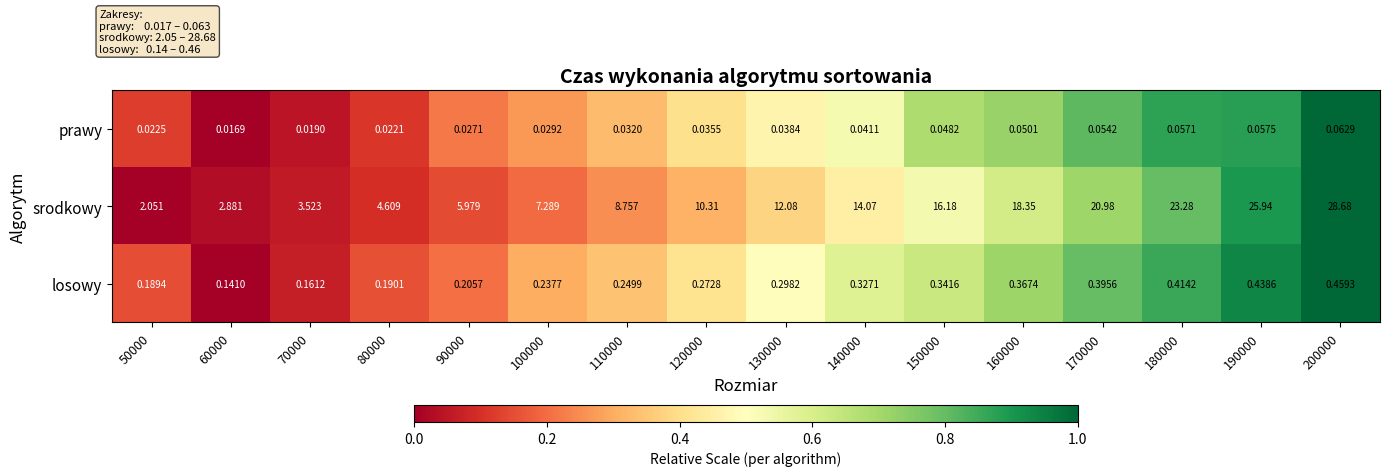

At which category is the sum across all series the highest?

200000